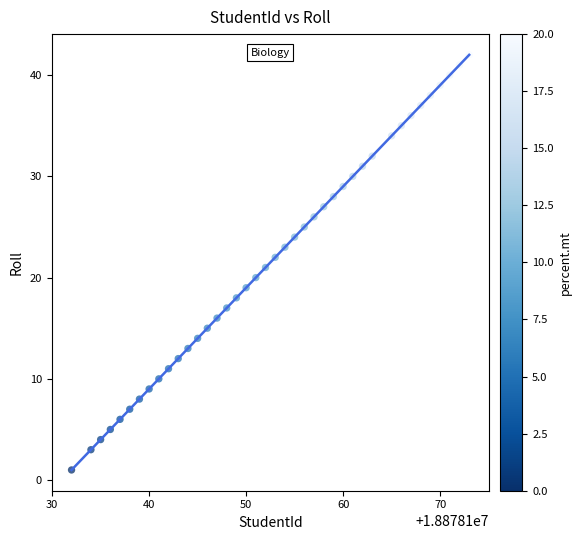

What is the range of X values (max minus min)?

41